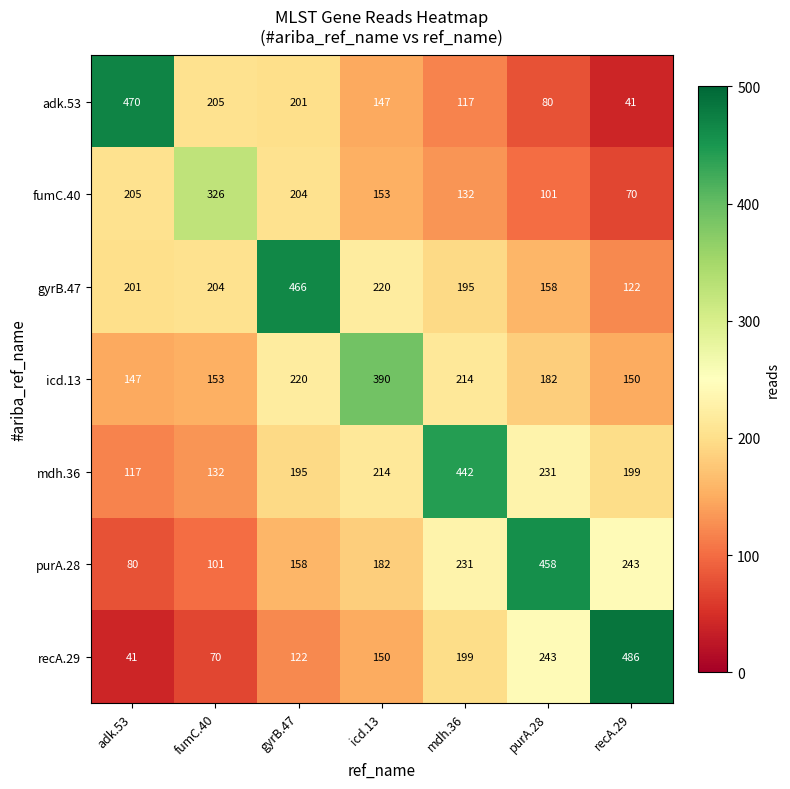

Between adk.53 and fumC.40, which series saw the biggest shift?

adk.53